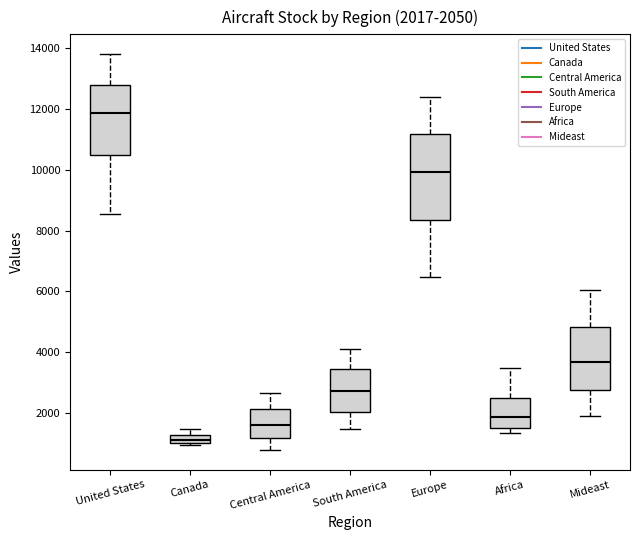

Which box's median line is the lowest?

Canada